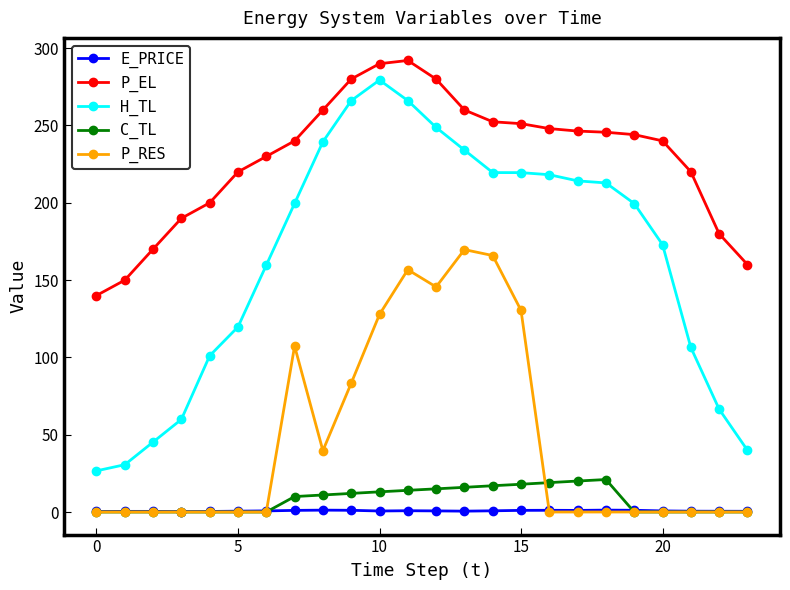

Which series has the largest range (max minus min)?

H_TL